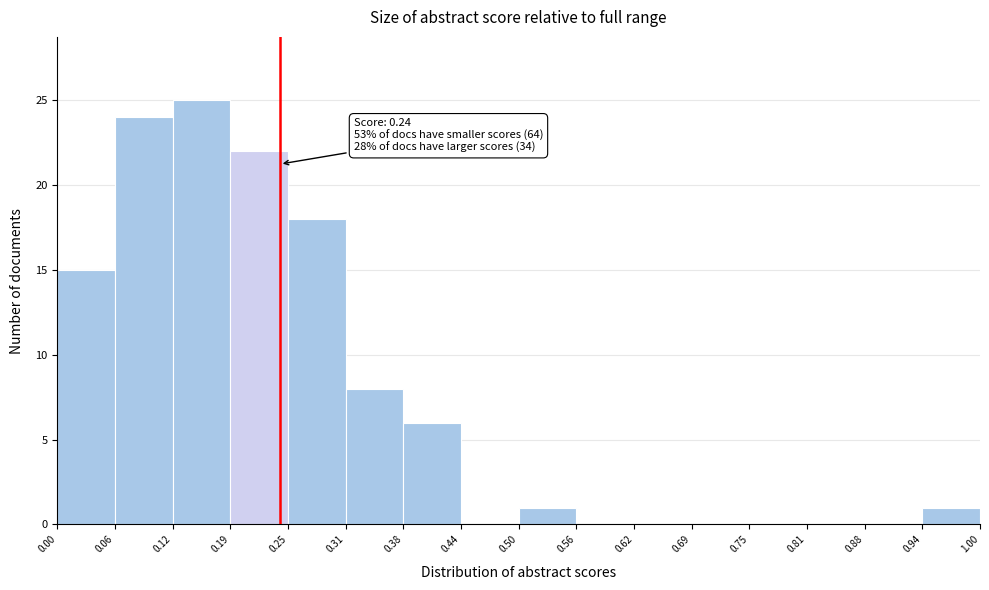

Over which range of the x-axis is the bar tallest?

0.12 to 0.19